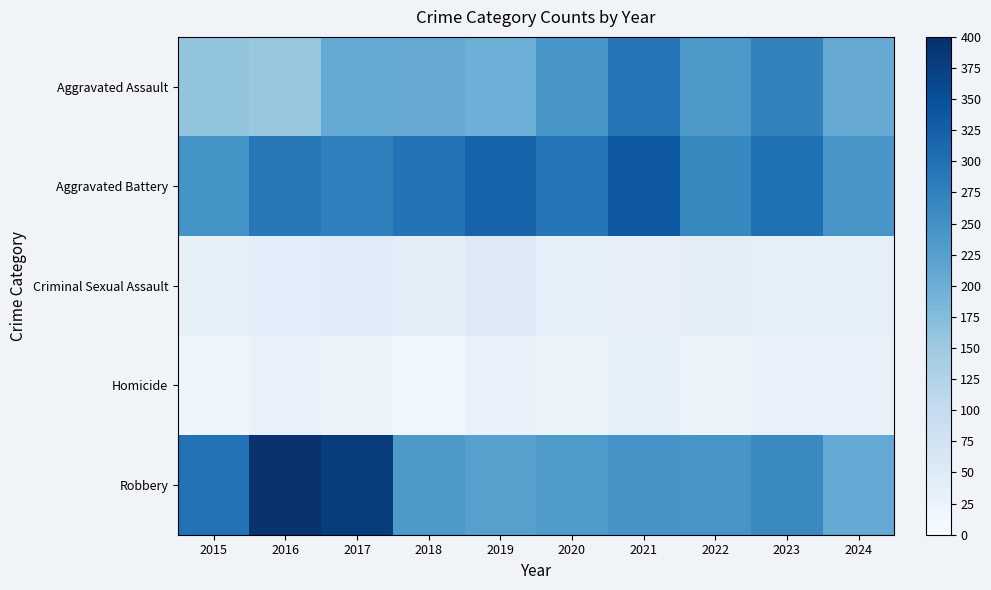

Reading left to right, transcribe all the data shown in this chart.

Aggravated Assault: 2015=160	2016=154	2017=207	2018=206	2019=197	2020=242	2021=292	2022=239	2023=273	2024=205
Aggravated Battery: 2015=246	2016=288	2017=277	2018=296	2019=321	2020=293	2021=336	2022=263	2023=301	2024=242
Criminal Sexual Assault: 2015=34	2016=43	2017=47	2018=40	2019=51	2020=36	2021=32	2022=42	2023=34	2024=35
Homicide: 2015=17	2016=29	2017=24	2018=15	2019=27	2020=24	2021=37	2022=23	2023=31	2024=31
Robbery: 2015=297	2016=394	2017=381	2018=237	2019=224	2020=233	2021=244	2022=243	2023=262	2024=209